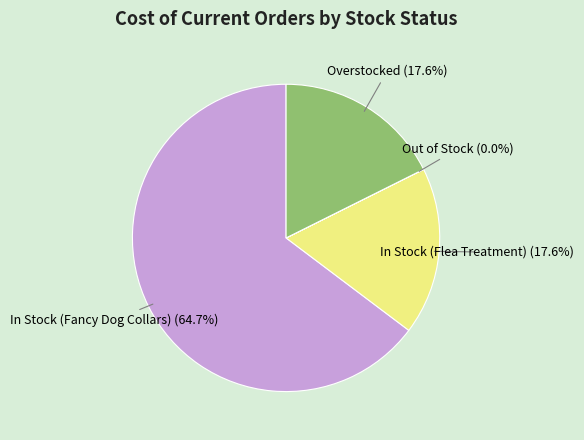

Is there any slice that represents more than half of the pie?

Yes